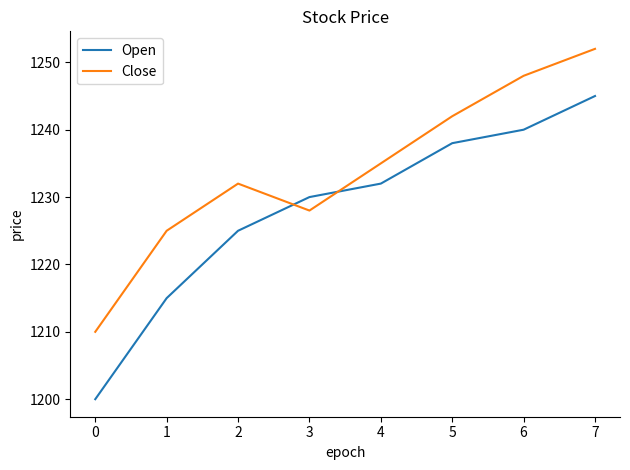

True or false: Close has a value of 1242 at 5.

True